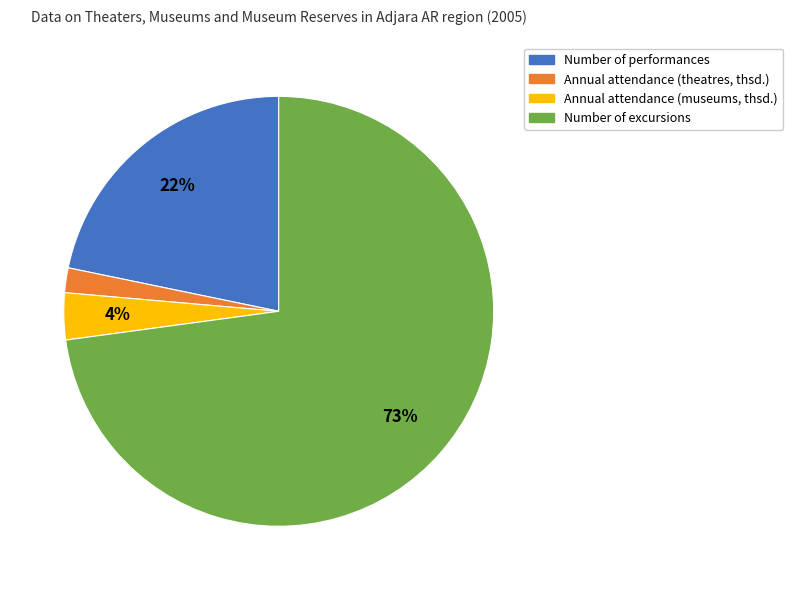

Do Annual attendance (theatres, thsd.) and Number of excursions together represent more than half of the pie?

Yes